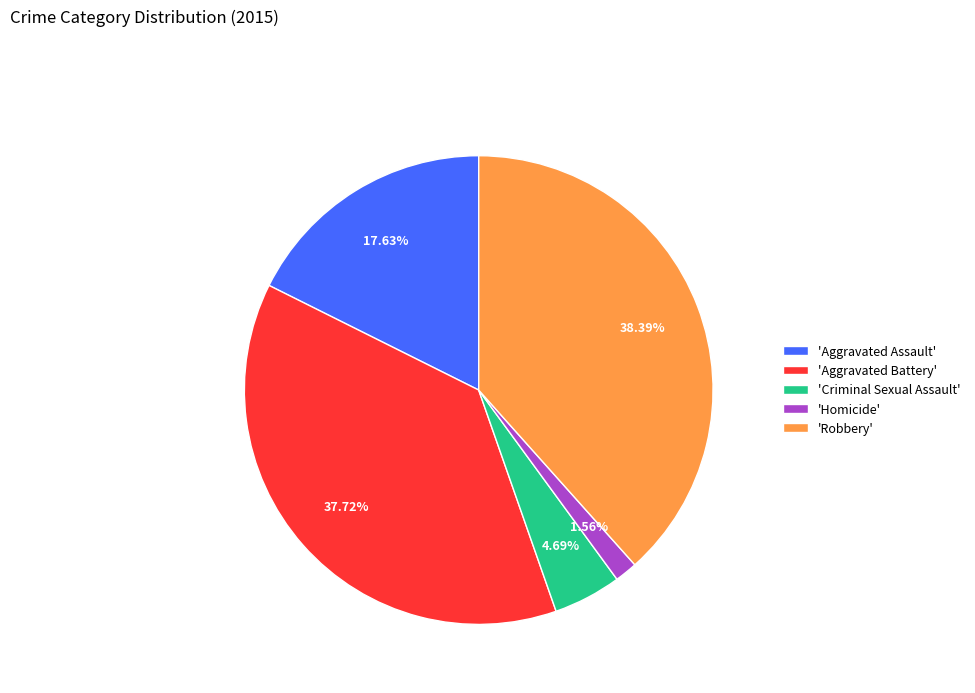

Rank the categories by value from highest to lowest.

'Robbery', 'Aggravated Battery', 'Aggravated Assault', 'Criminal Sexual Assault', 'Homicide'